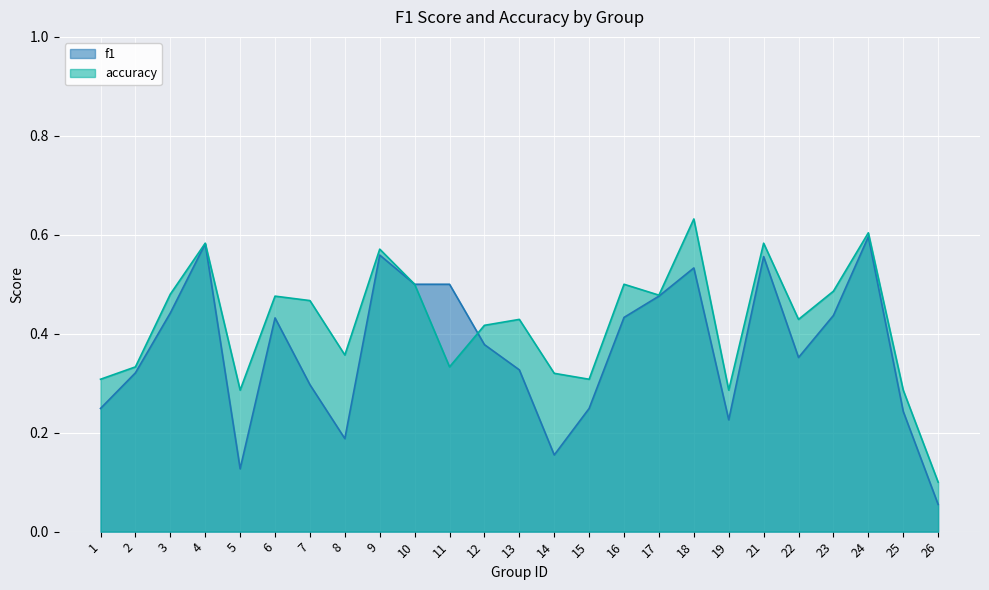

Between 15 and 4, which is larger?

4